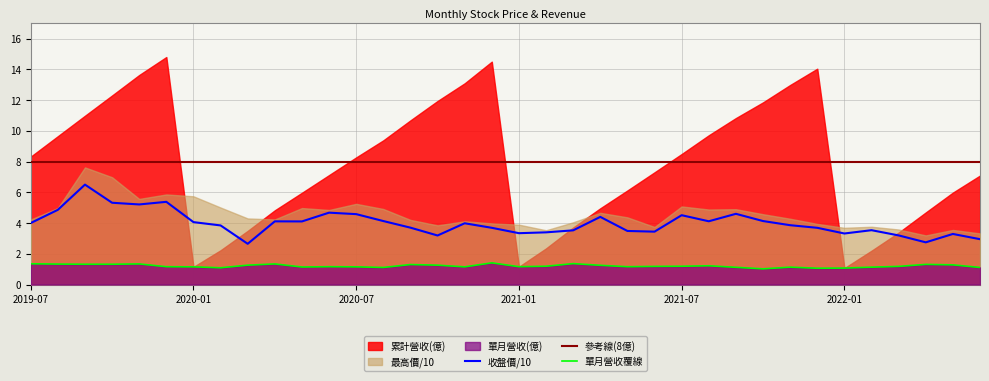

True or false: 單月營收覆線 and 收盤價/10 cross at least once.

False